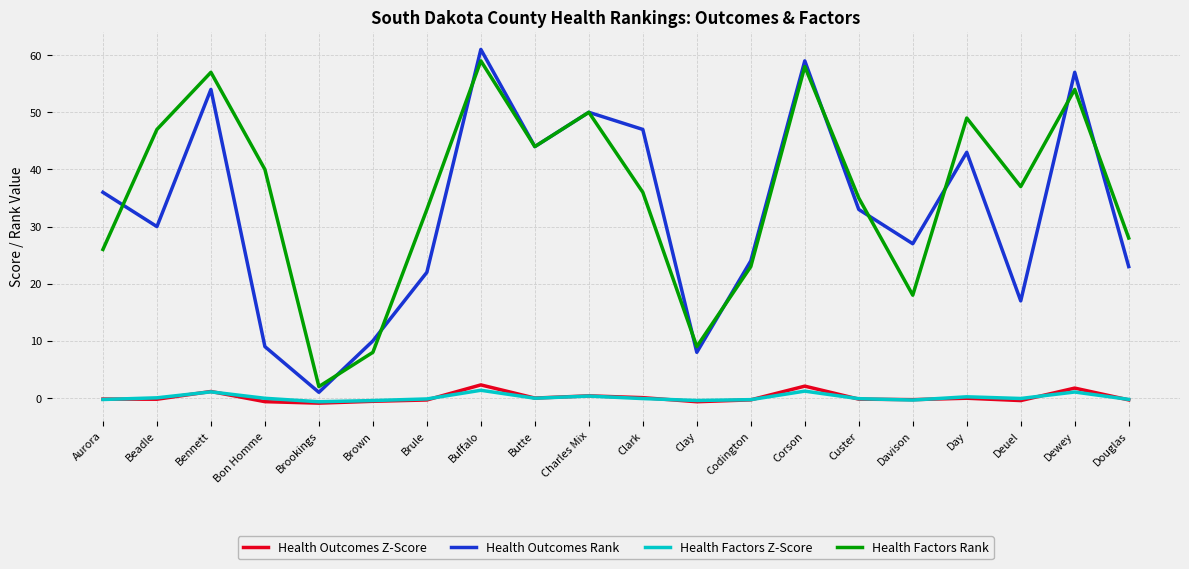

What is the greatest value displayed?

61.0